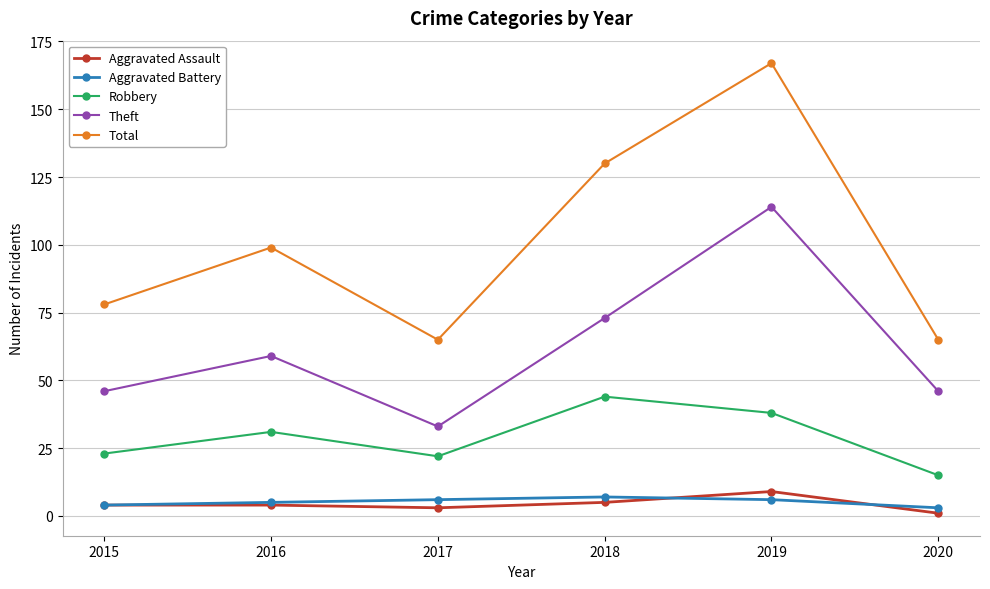

Count the number of categories in the chart.

6